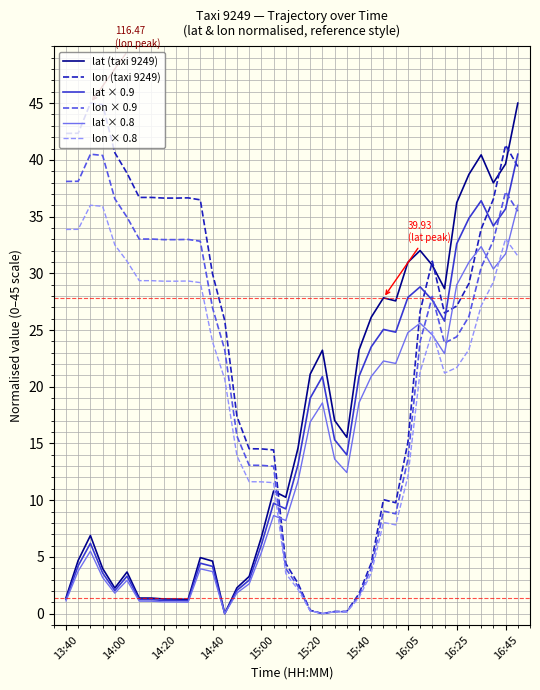

Count the number of categories in the chart.

38